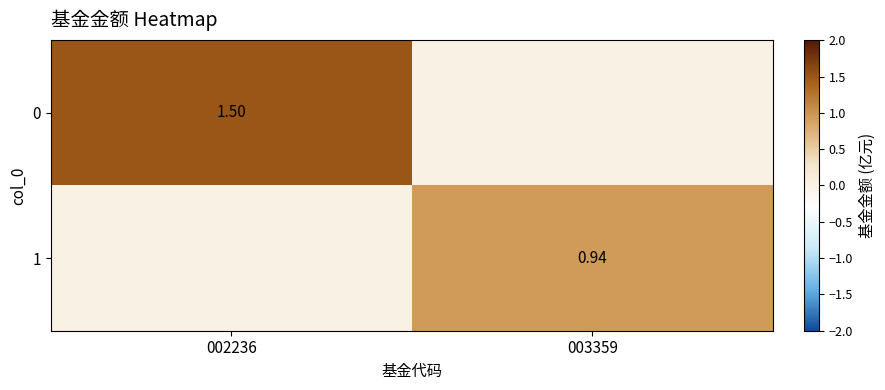

How many positive values does the 1 series have?

1